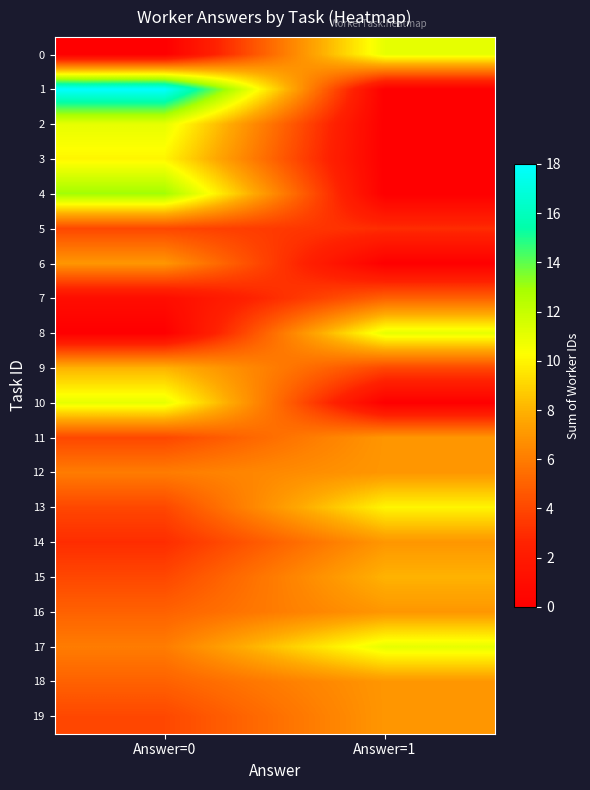

Reading left to right, extract all data points from this chart.

0: Answer=0=0	Answer=1=11
1: Answer=0=18	Answer=1=0
2: Answer=0=11	Answer=1=0
3: Answer=0=10	Answer=1=0
4: Answer=0=13	Answer=1=0
5: Answer=0=4	Answer=1=3
6: Answer=0=7	Answer=1=0
7: Answer=0=1	Answer=1=5
8: Answer=0=0	Answer=1=11
9: Answer=0=8	Answer=1=4
10: Answer=0=11	Answer=1=0
11: Answer=0=4	Answer=1=7
12: Answer=0=6	Answer=1=7
13: Answer=0=4	Answer=1=10
14: Answer=0=3	Answer=1=7
15: Answer=0=4	Answer=1=8
16: Answer=0=5	Answer=1=7
17: Answer=0=6	Answer=1=11
18: Answer=0=5	Answer=1=7
19: Answer=0=4	Answer=1=7